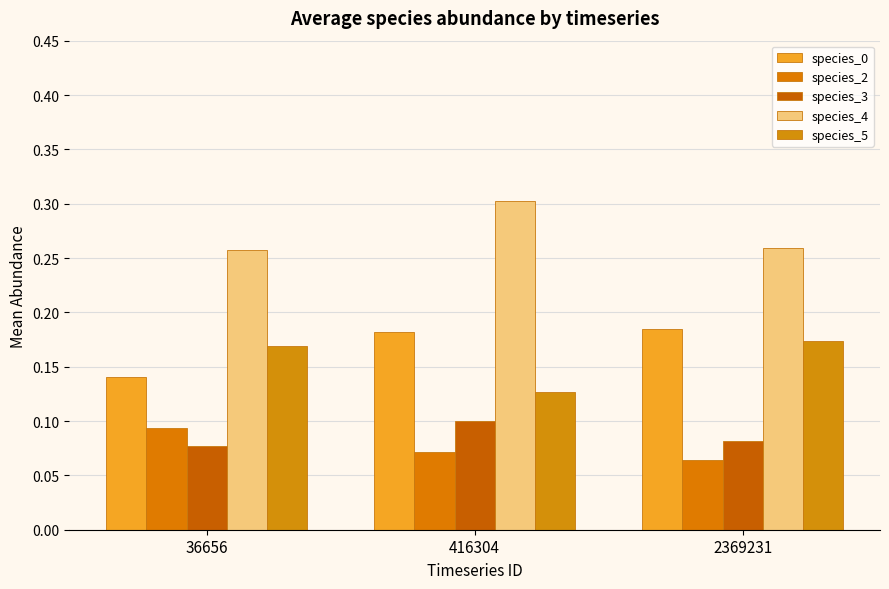

Rank the series by their maximum value, from lowest to highest.

species_2, species_3, species_5, species_0, species_4